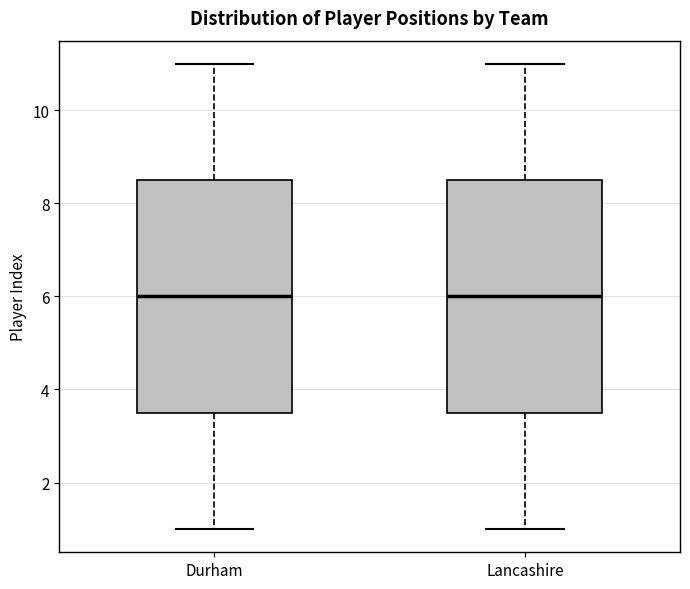

Reading left to right, read every box against the y-axis: the position of its median line, the range the box covers, and the ends of its whiskers. The values are not printed on the chart, so give them approximately, as read against the axis.

Durham: median 6.0, box 3.6 to 8.6, whiskers 1.0 to 11.0
Lancashire: median 6.0, box 3.6 to 8.6, whiskers 1.0 to 11.0